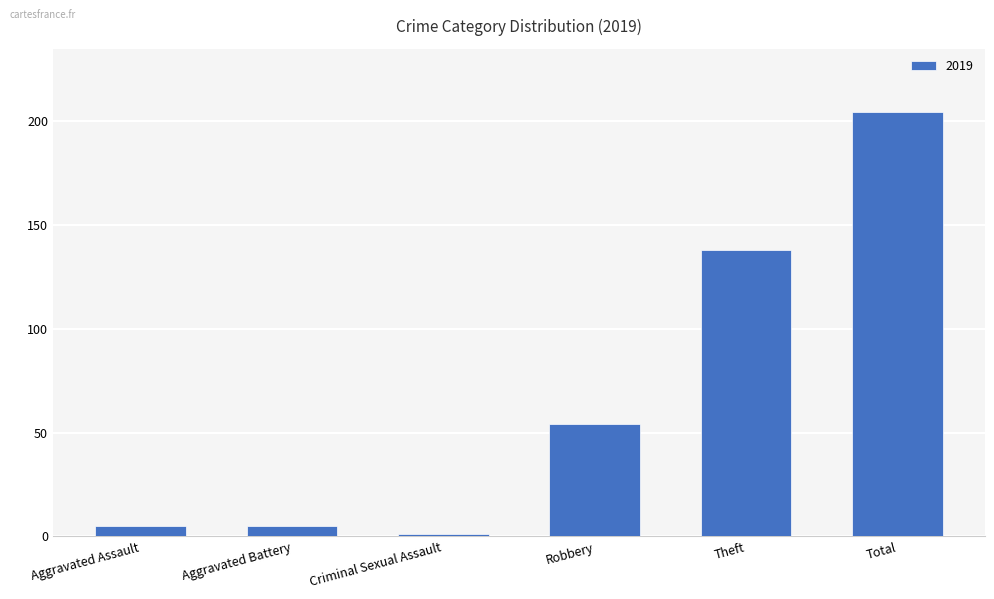

What is the difference between the maximum and minimum values?

203